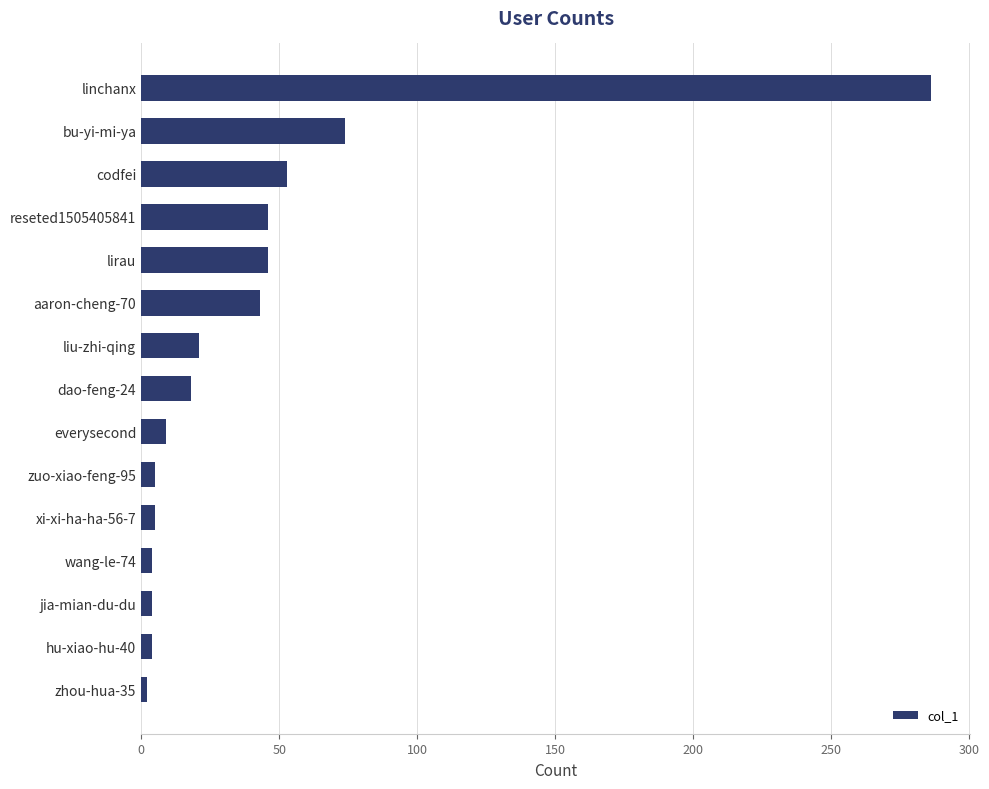

True or false: the data shows 46 at reseted1505405841.

True